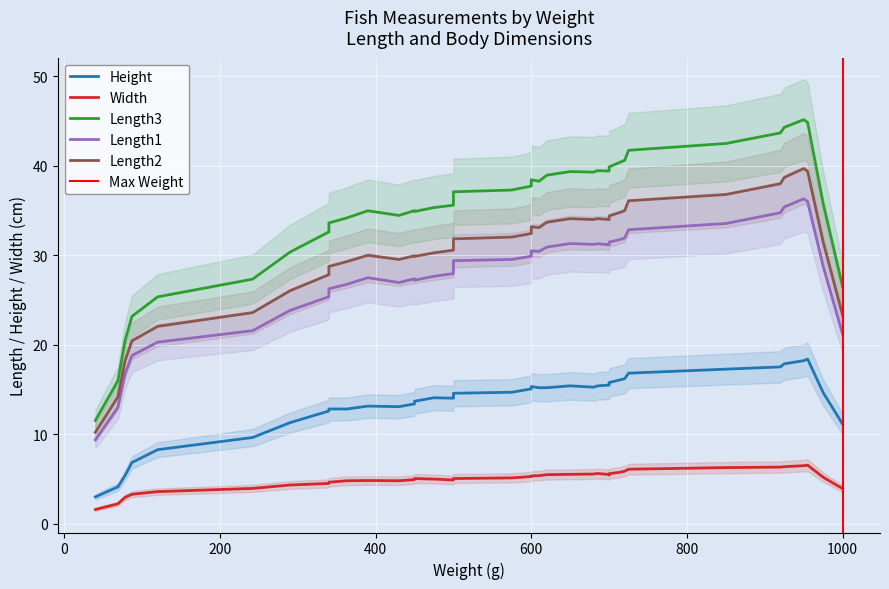

At which label does Length2 reach its minimum?

35